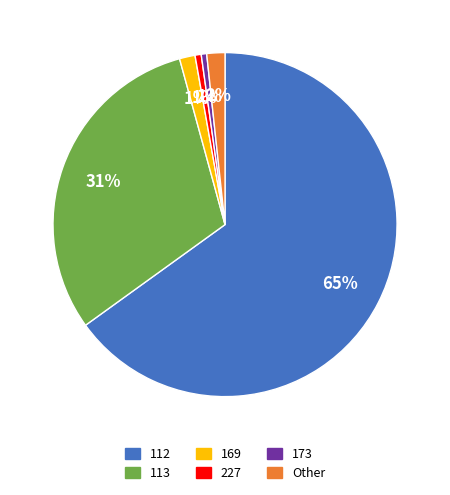

Does any single category account for the majority?

Yes